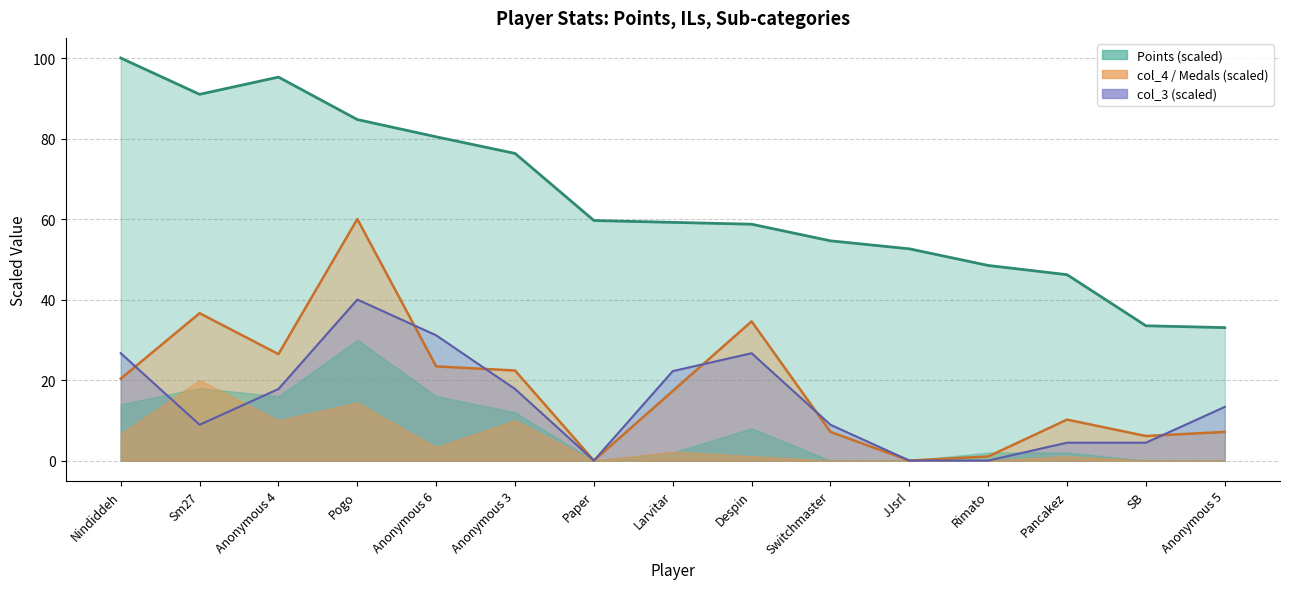

Does the chart have visible grid lines?

Yes